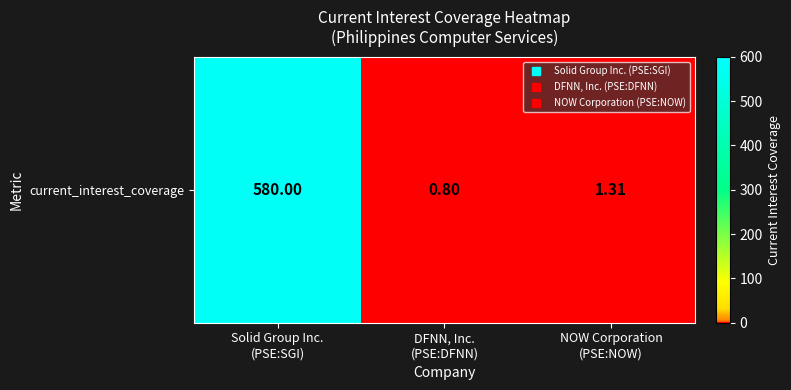

What is the sum of the values at Solid Group Inc.
(PSE:SGI) and DFNN, Inc.
(PSE:DFNN)?

580.8